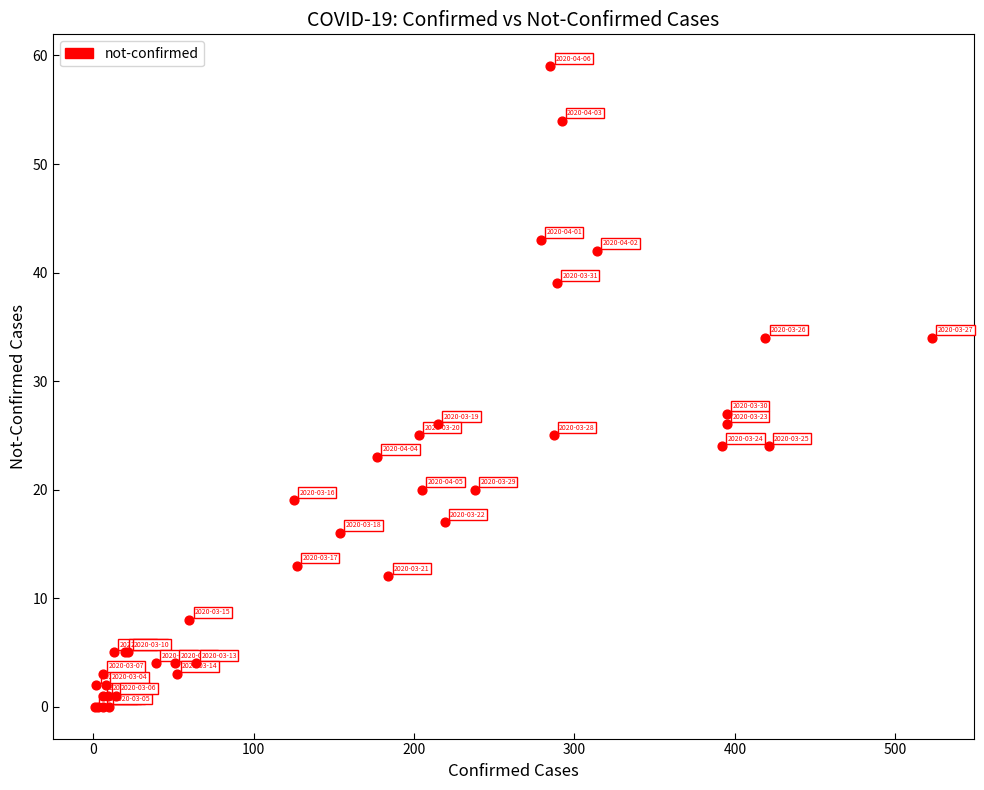

What Y value in the scatter plot is closest to 29?

27